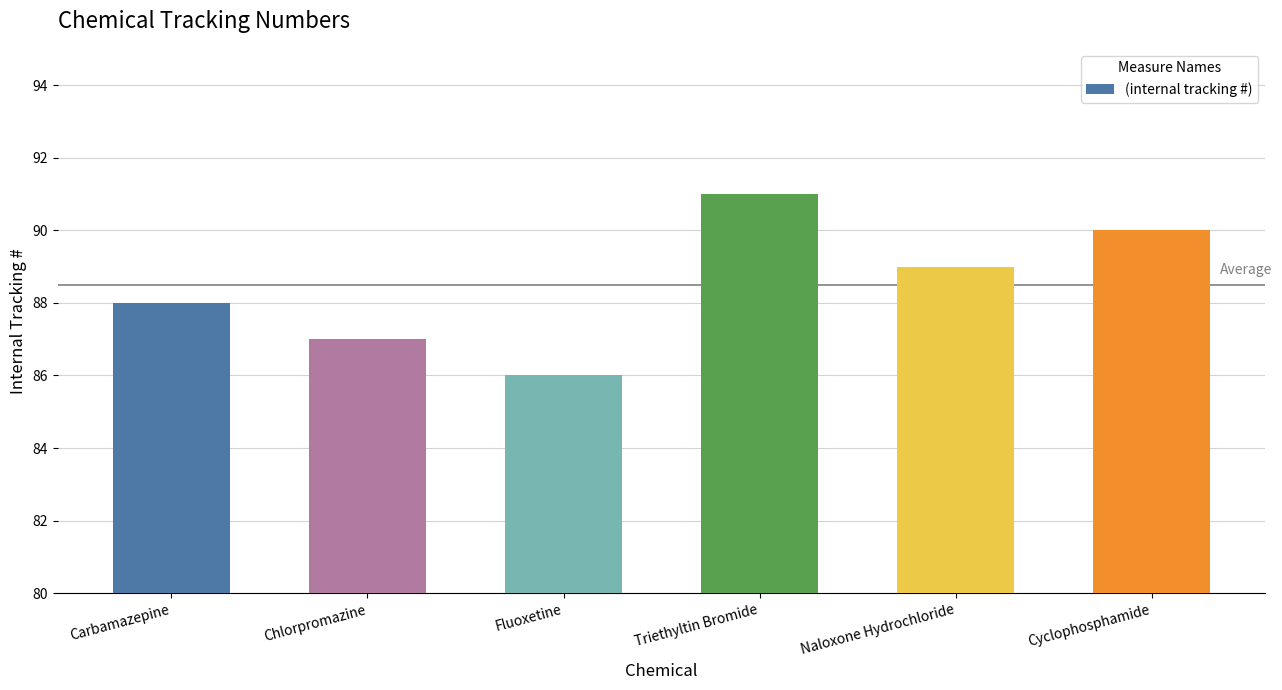

Reading left to right, list all the values displayed in this chart.

Carbamazepine=88	Chlorpromazine=87	Fluoxetine=86	Triethyltin Bromide=91	Naloxone Hydrochloride=89	Cyclophosphamide=90